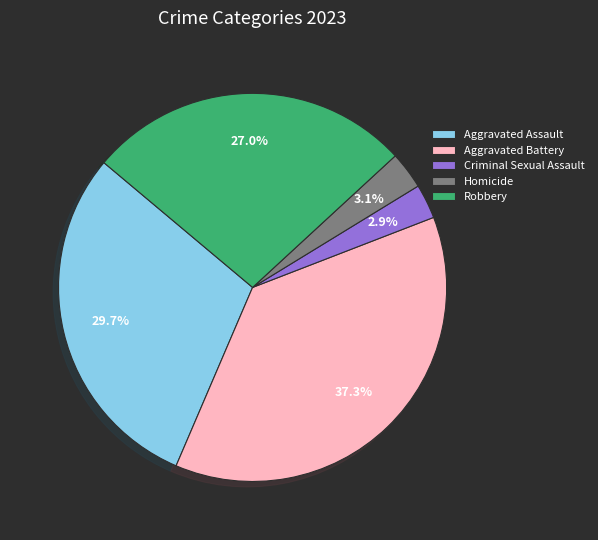

How many segments does this pie chart have?

5